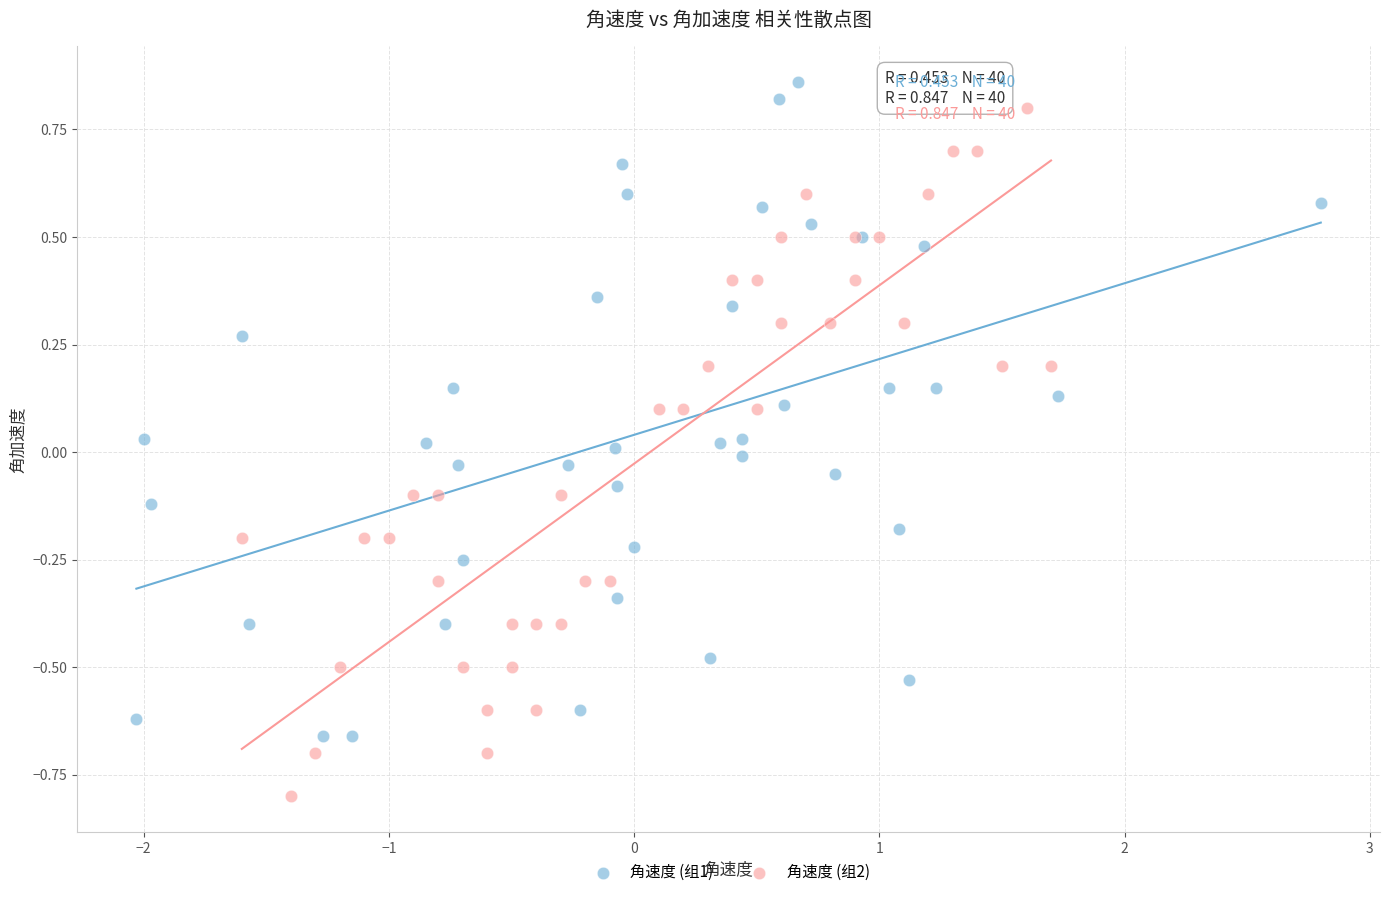

Which series reaches the minimum Y coordinate?

角速度 (组2)